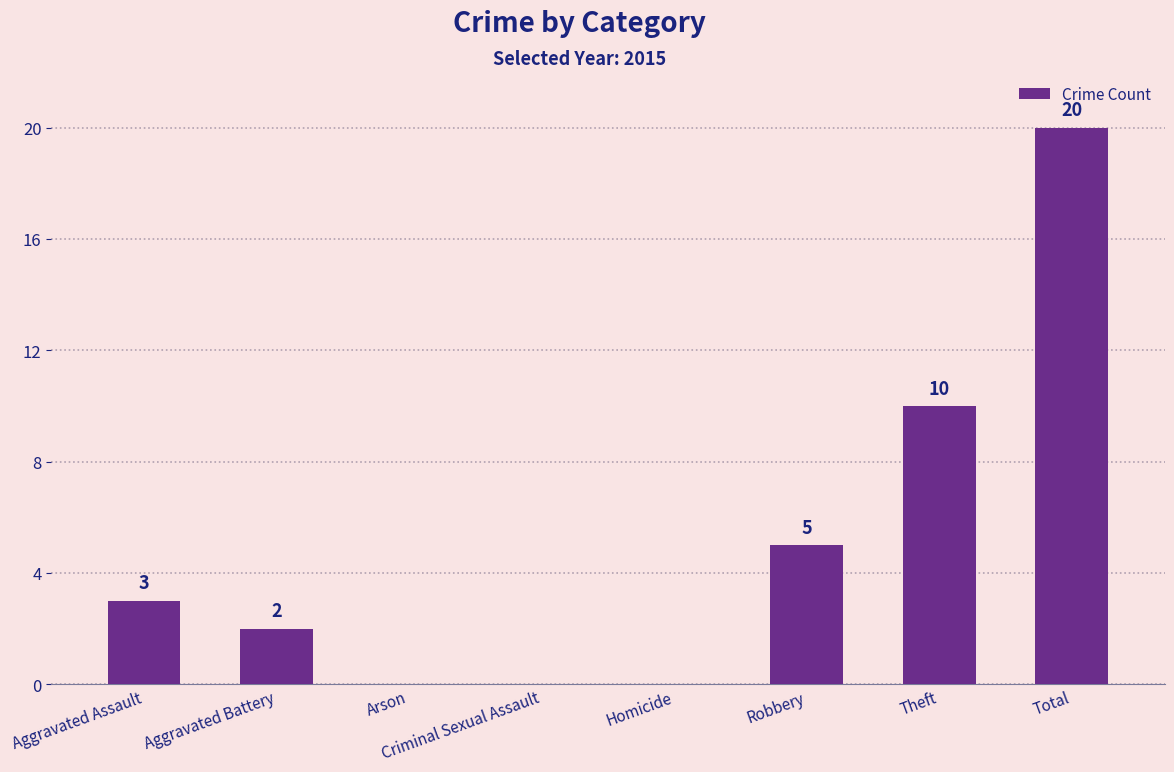

How many values are between 0 and 10?

7